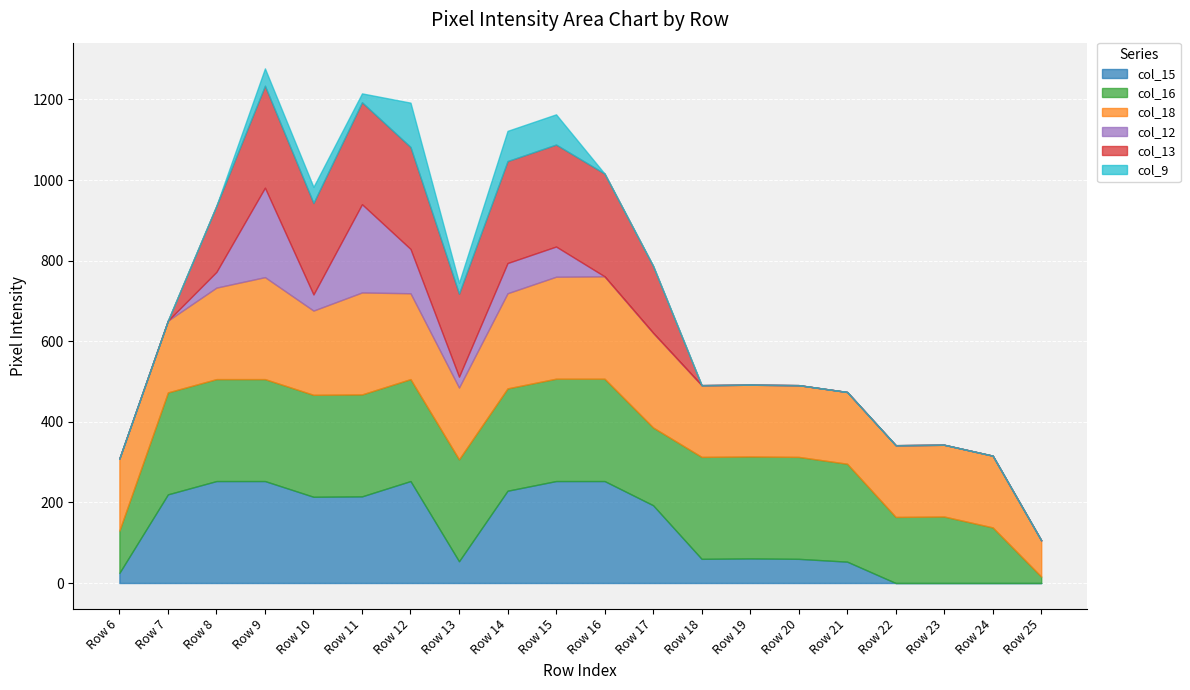

List the labels in order of col_12 value, smallest first.

Row 6, Row 7, Row 16, Row 17, Row 18, Row 19, Row 20, Row 21, Row 22, Row 23, Row 24, Row 25, Row 13, Row 8, Row 10, Row 14, Row 15, Row 12, Row 11, Row 9